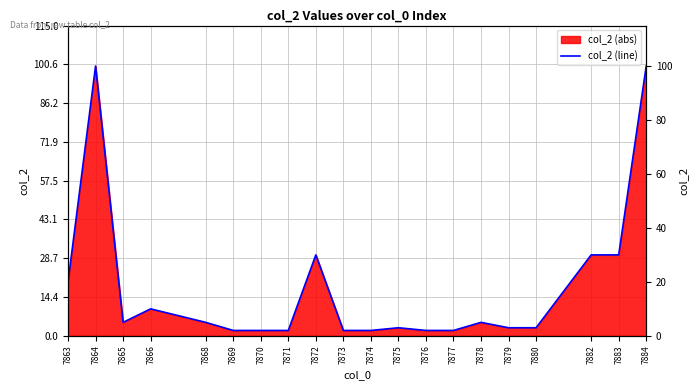

Reading right to left, what are all the values shown in this chart?

7863=20	7864=100	7865=5	7866=10	7868=5	7869=2	7870=2	7871=2	7872=30	7873=2	7874=2	7875=3	7876=2	7877=2	7878=5	7879=3	7880=3	7882=30	7883=30	7884=100